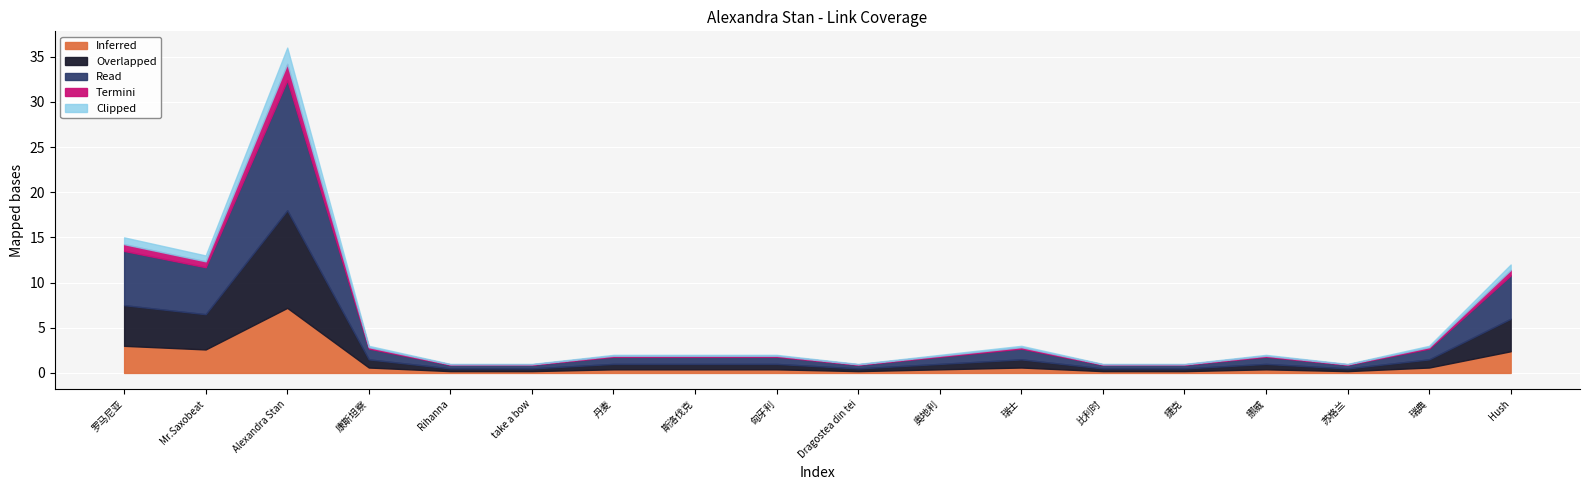

How many interior local peaks does the Value series have?

3